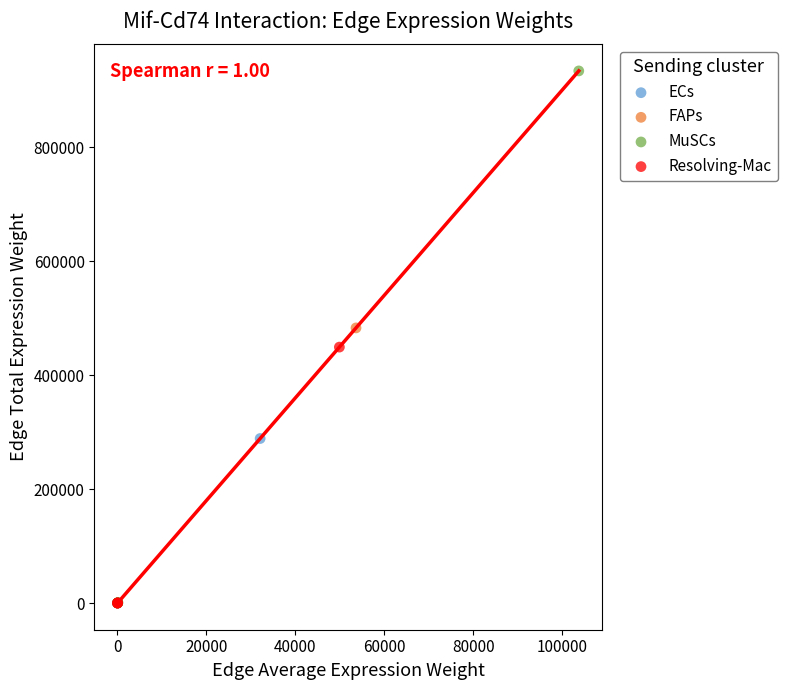

Which series reaches the maximum Y coordinate?

MuSCs